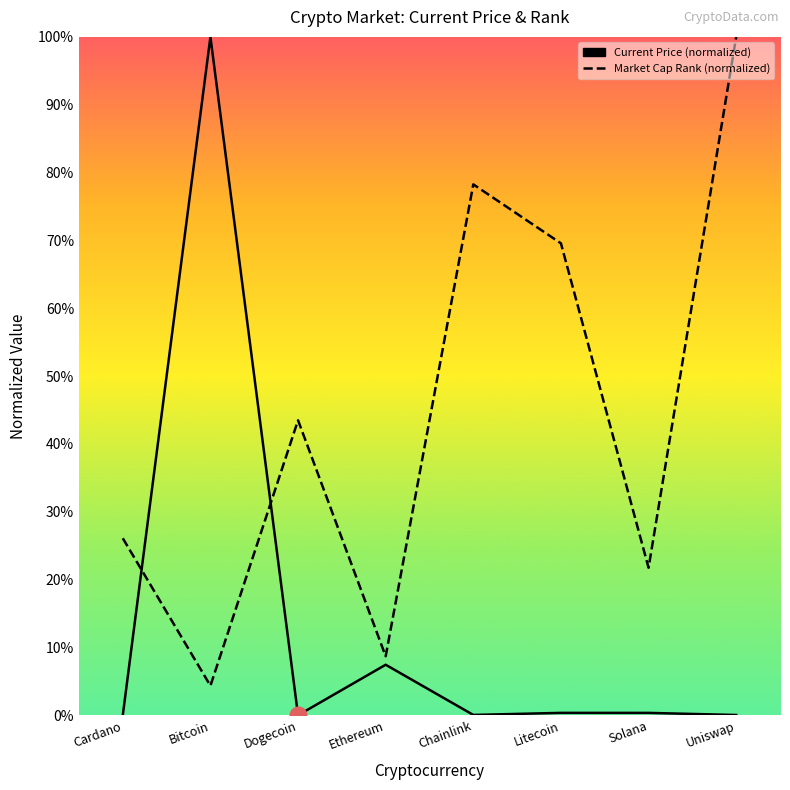

Where do Current Price (normalized) and Market Cap Rank (normalized) first cross each other?

Cardano and Bitcoin